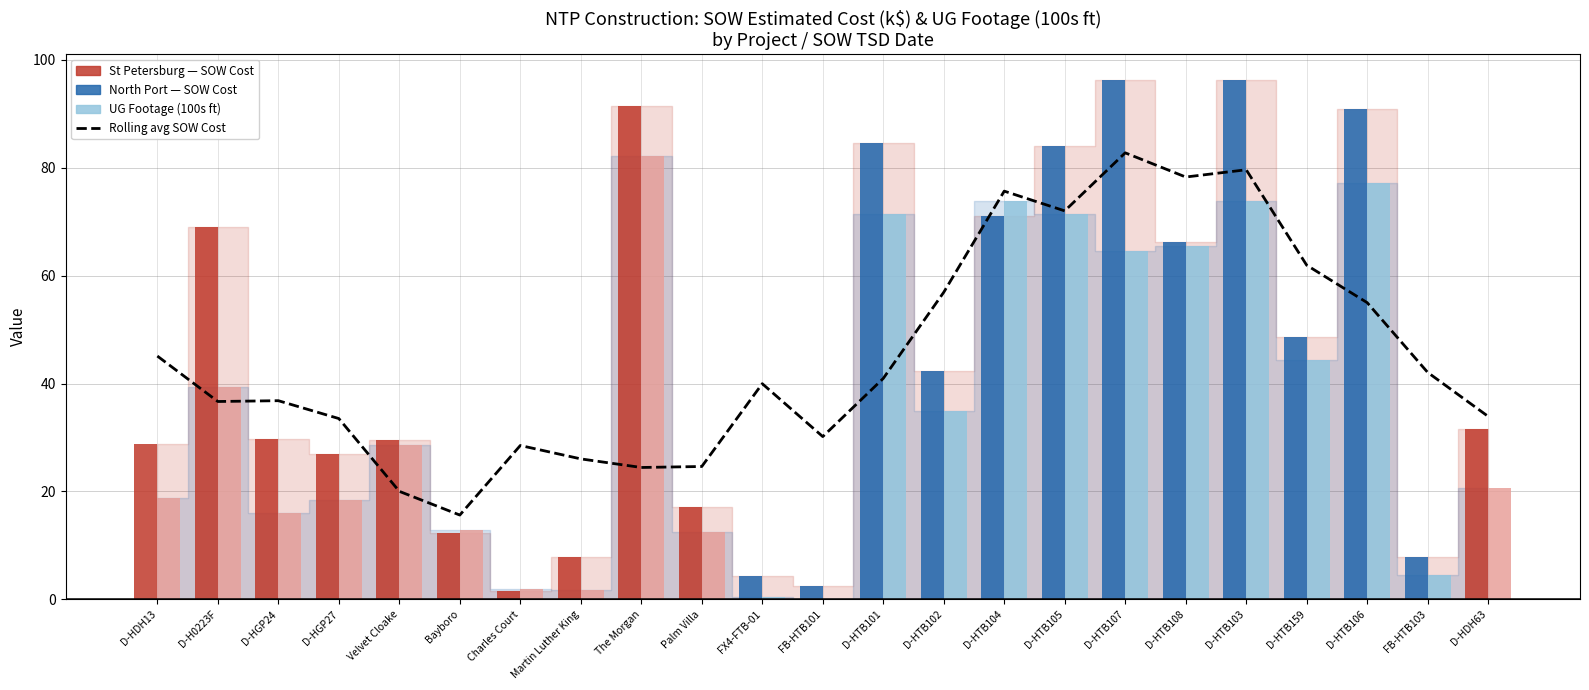

Which series changed the most between Charles Court and FX4-FTB-01?

Rolling avg SOW Cost